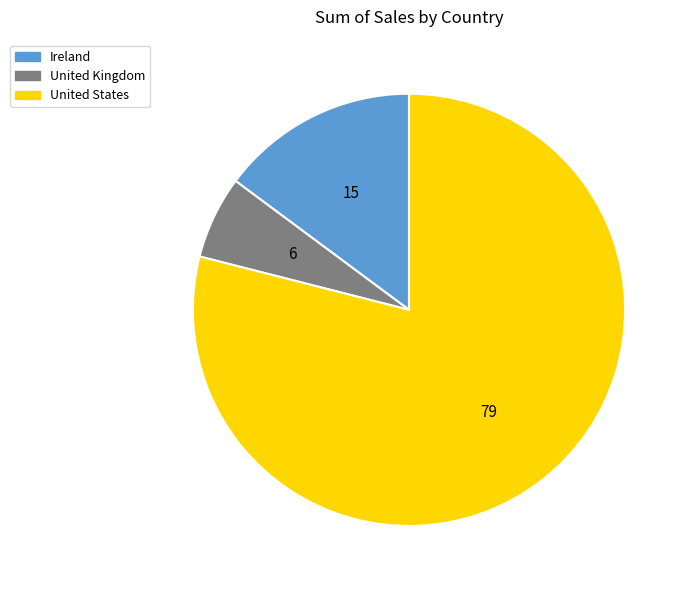

Between Ireland and United States, which is larger?

United States